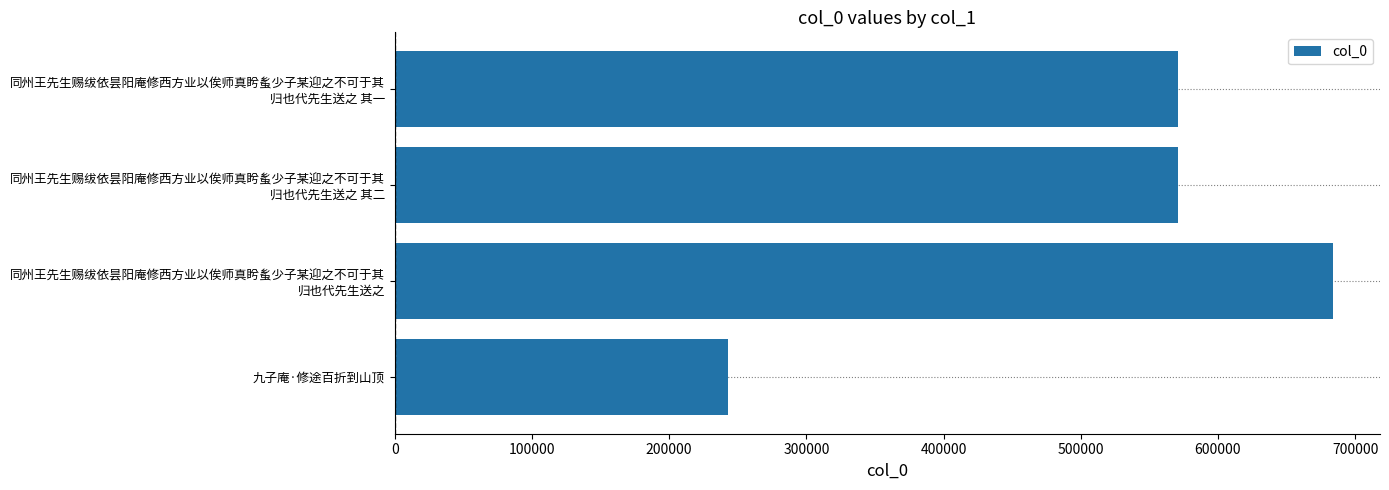

True or false: the data shows 242555 at 九子庵·修途百折到山顶.

True